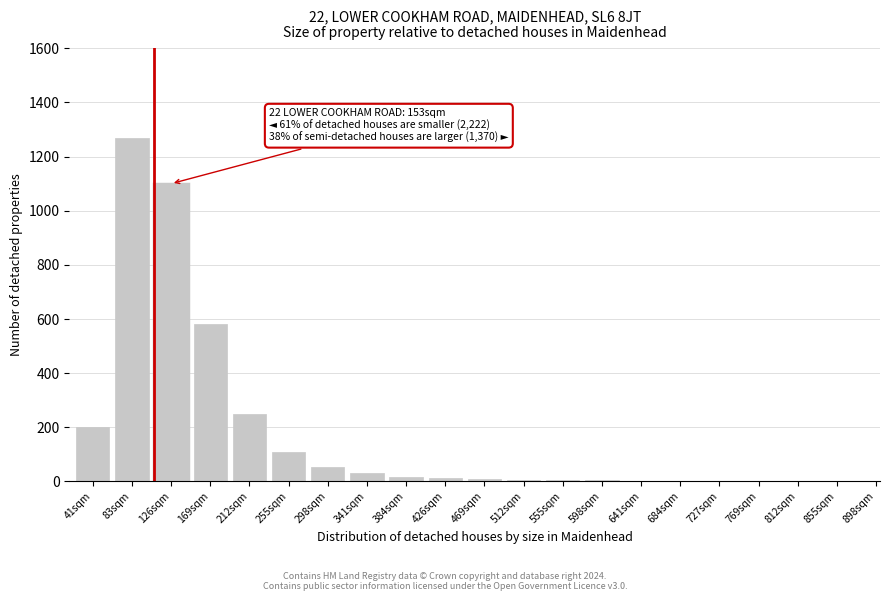

What is the greatest value displayed?

1270